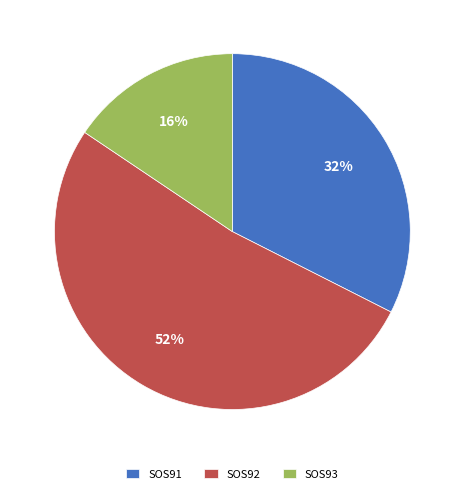

Is it true that SOS92 is 52% of the pie?

True